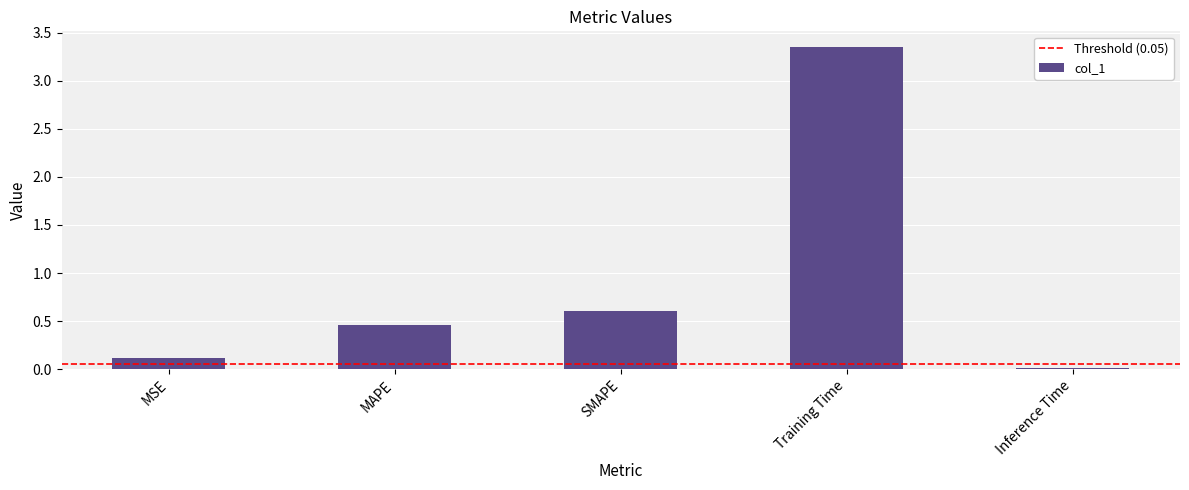

Where is the data nearest to the value 1?

SMAPE